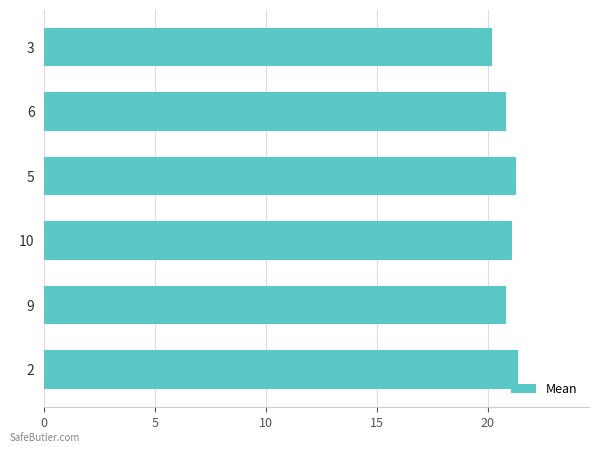

Are the bars horizontal?

Yes